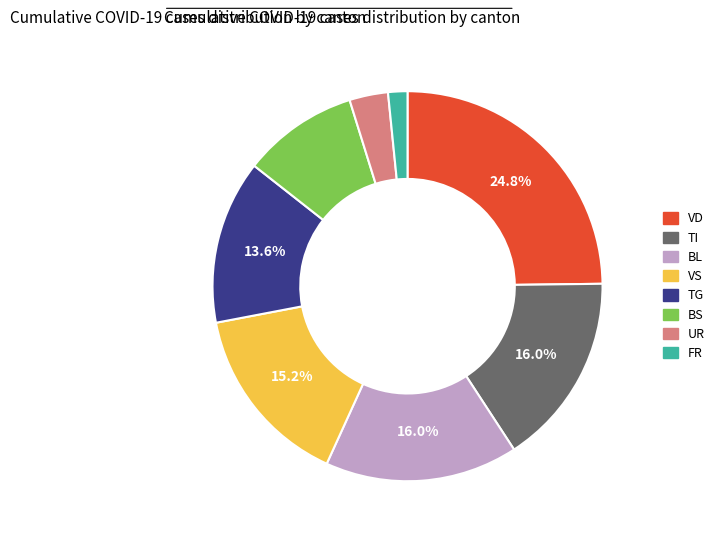

Does TI represent more than half of the total?

No